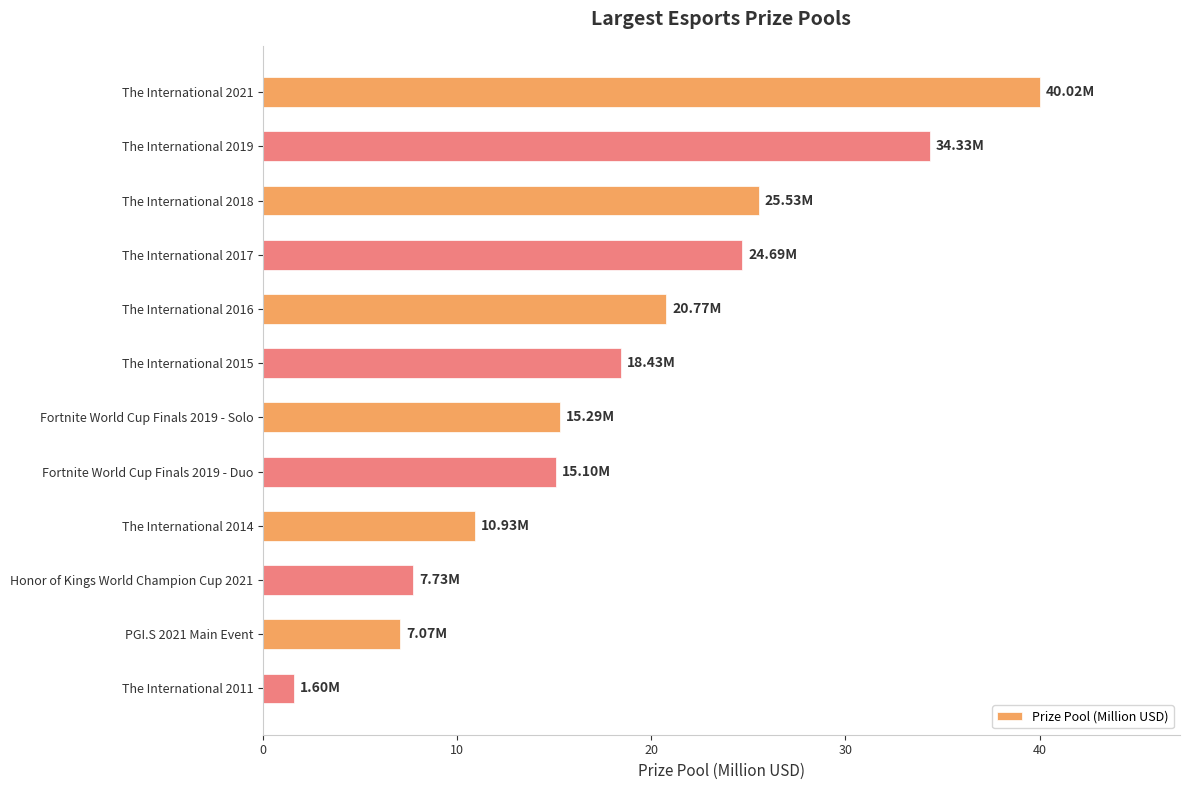

What is the difference between the second highest and second lowest values?

27.3